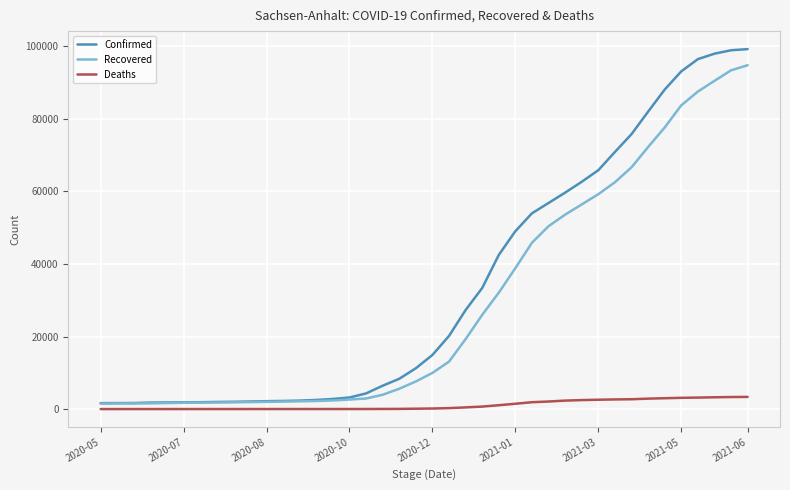

Which series has the widest spread of values?

Confirmed